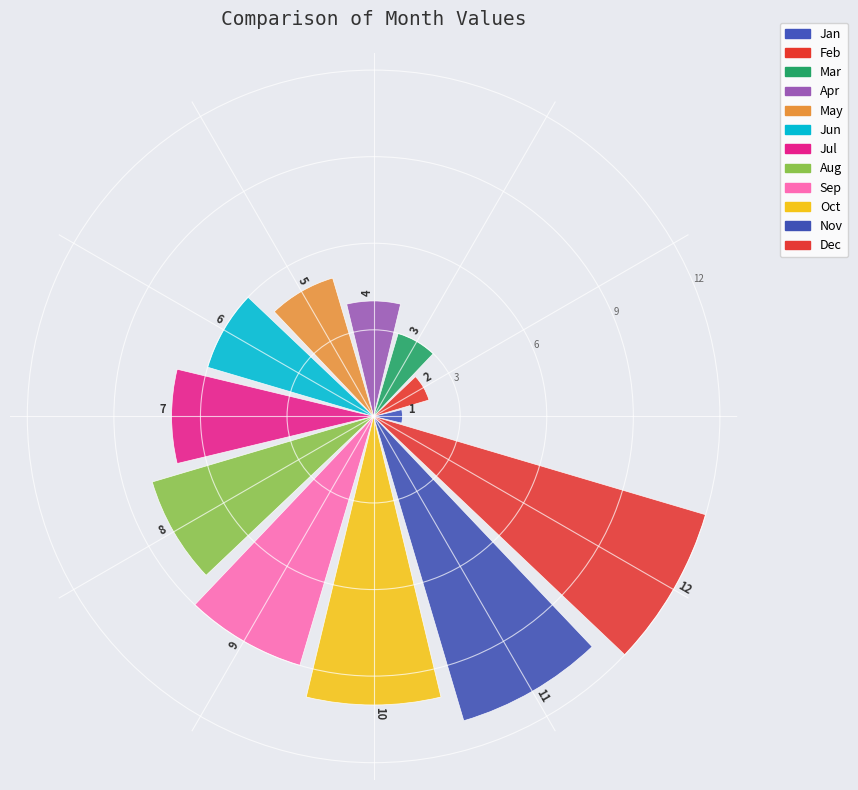

What is the sum of all values?

78